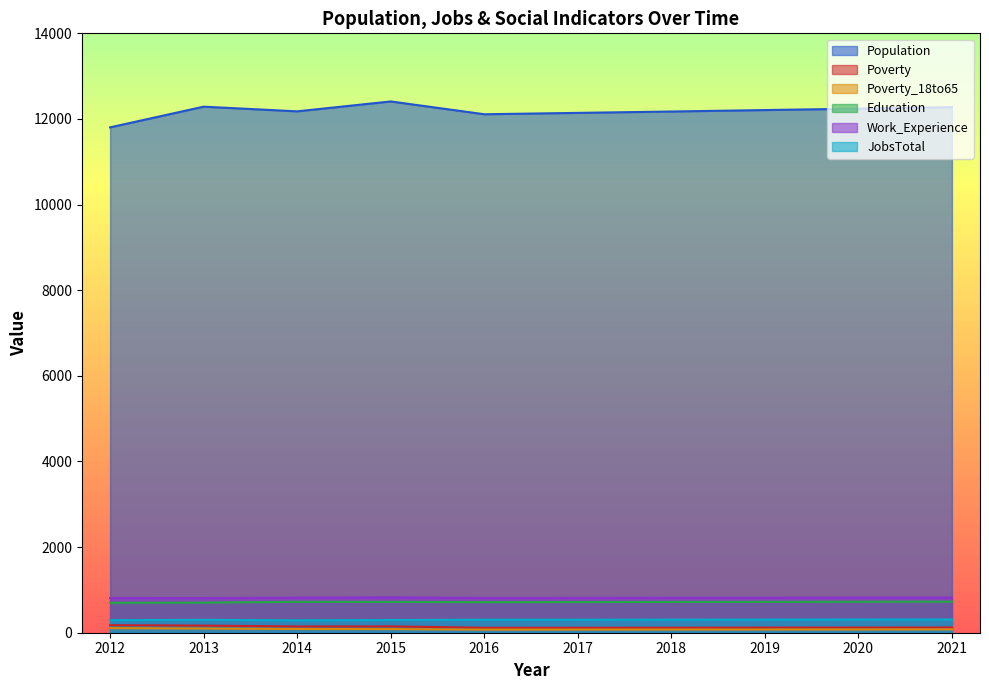

The Education series shows 697 at 2012. True or false?

True